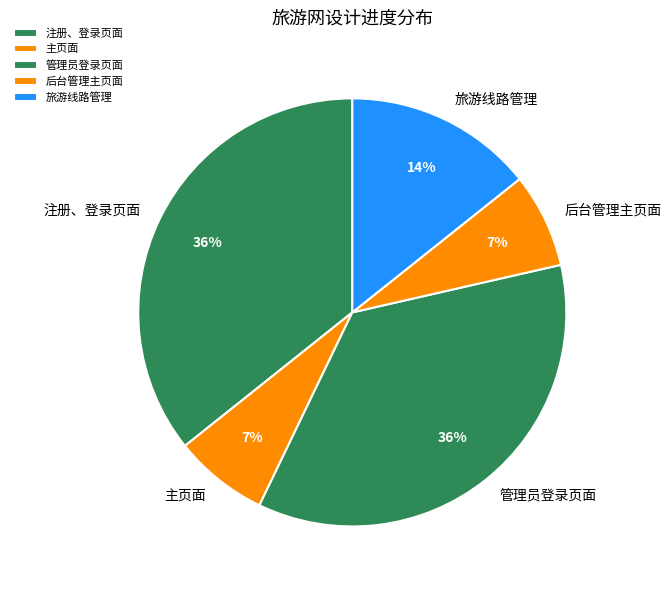

What is the ratio of the value at 旅游线路管理 to the value at 主页面?

2.0